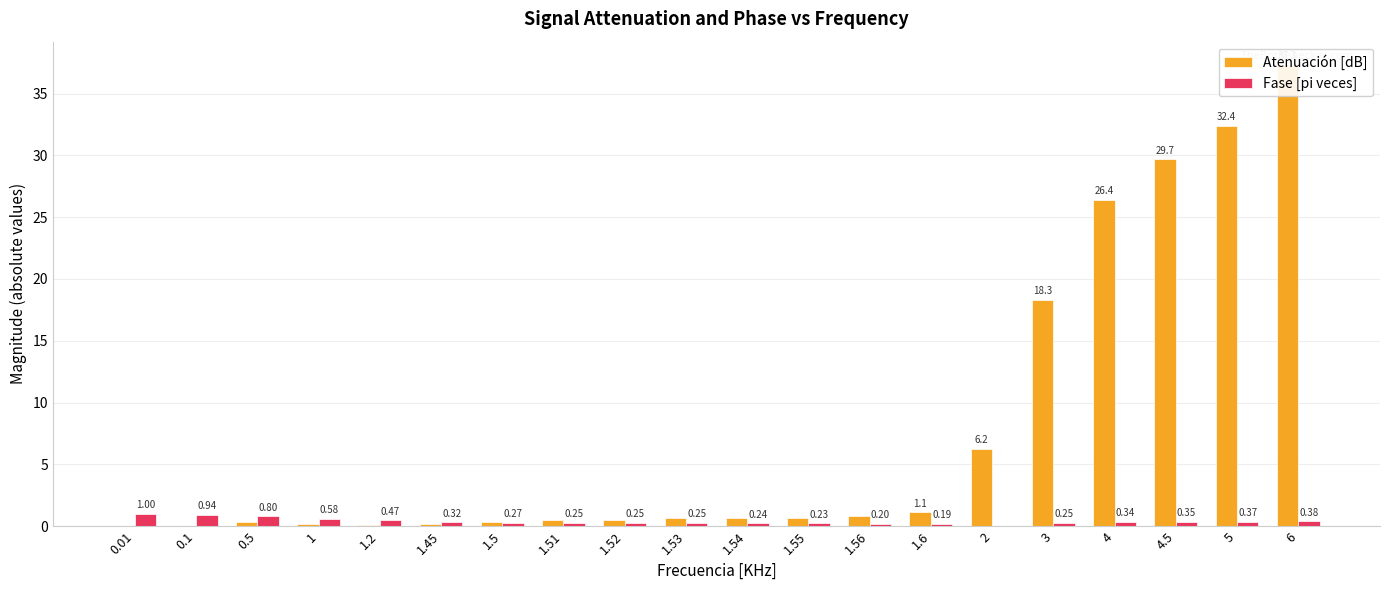

Is it true that Atenuación [dB] equals 0.3 at 1.52?

False